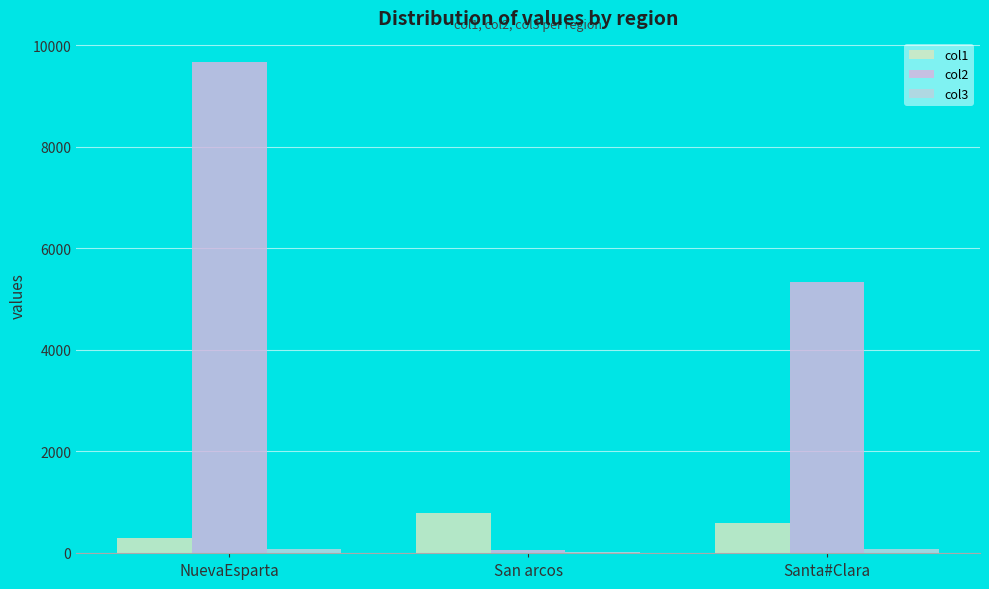

Which series has the largest total across all categories?

col2